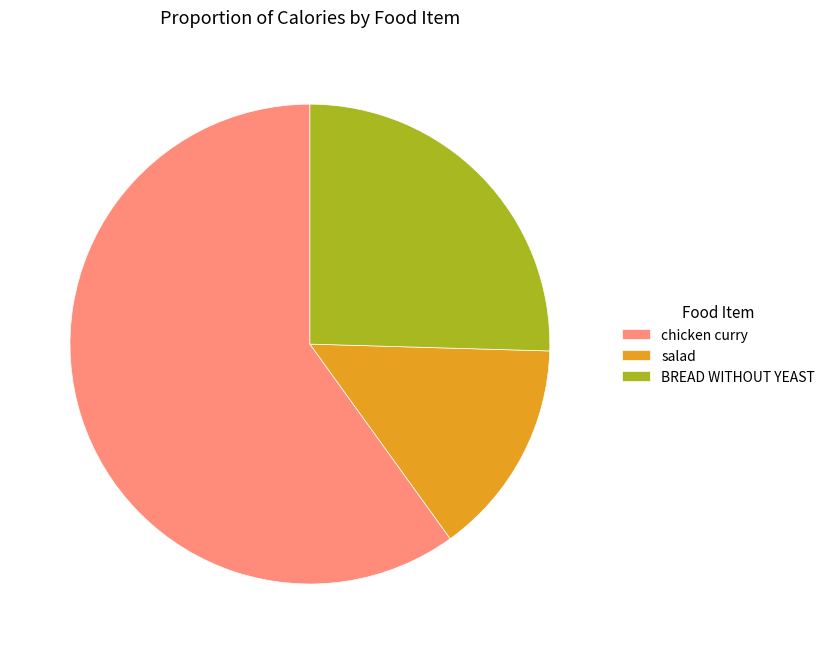

Does BREAD WITHOUT YEAST represent more than half of the total?

No